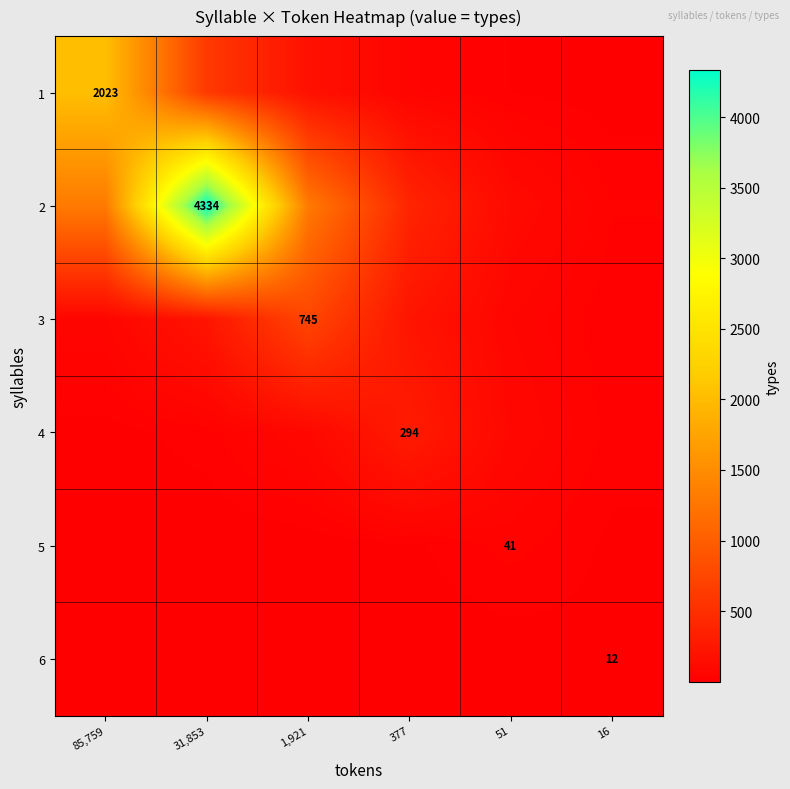

Is the value of 1 at 85,759 greater than the value of 4 at 377?

Yes